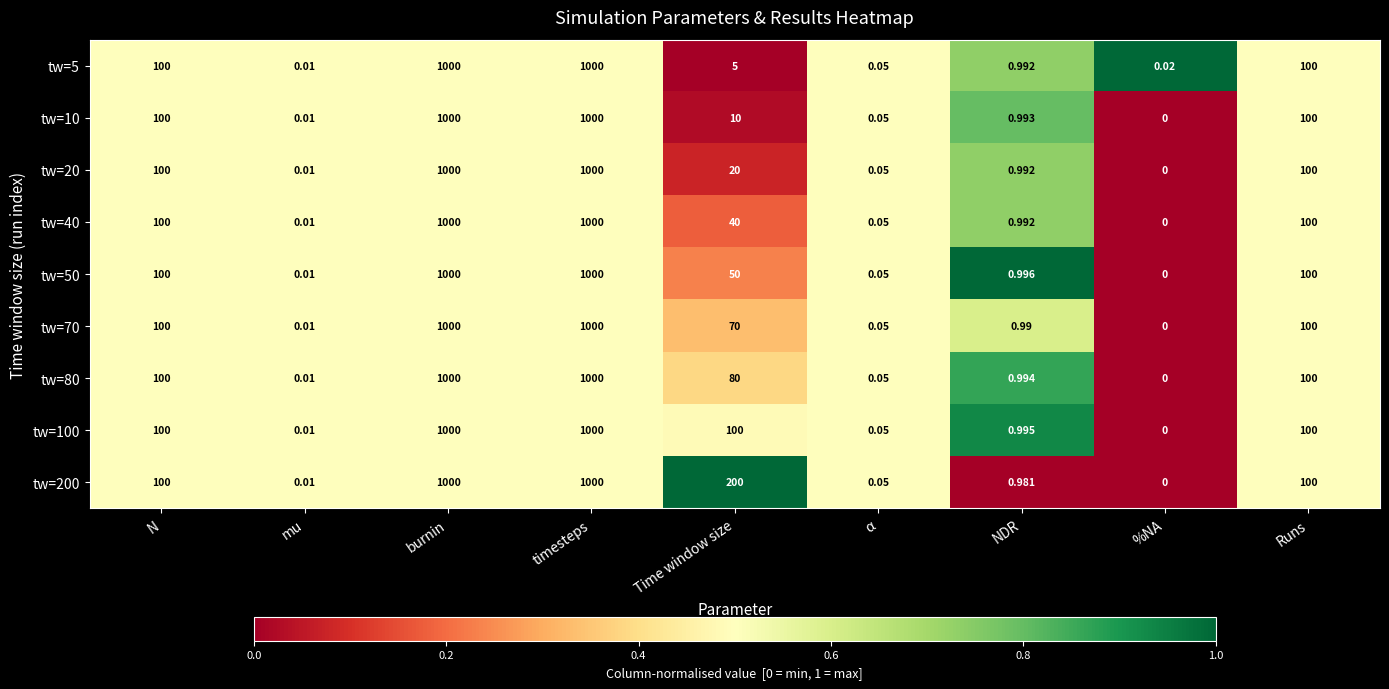

Where does the tw=40 series first go above 40?

N